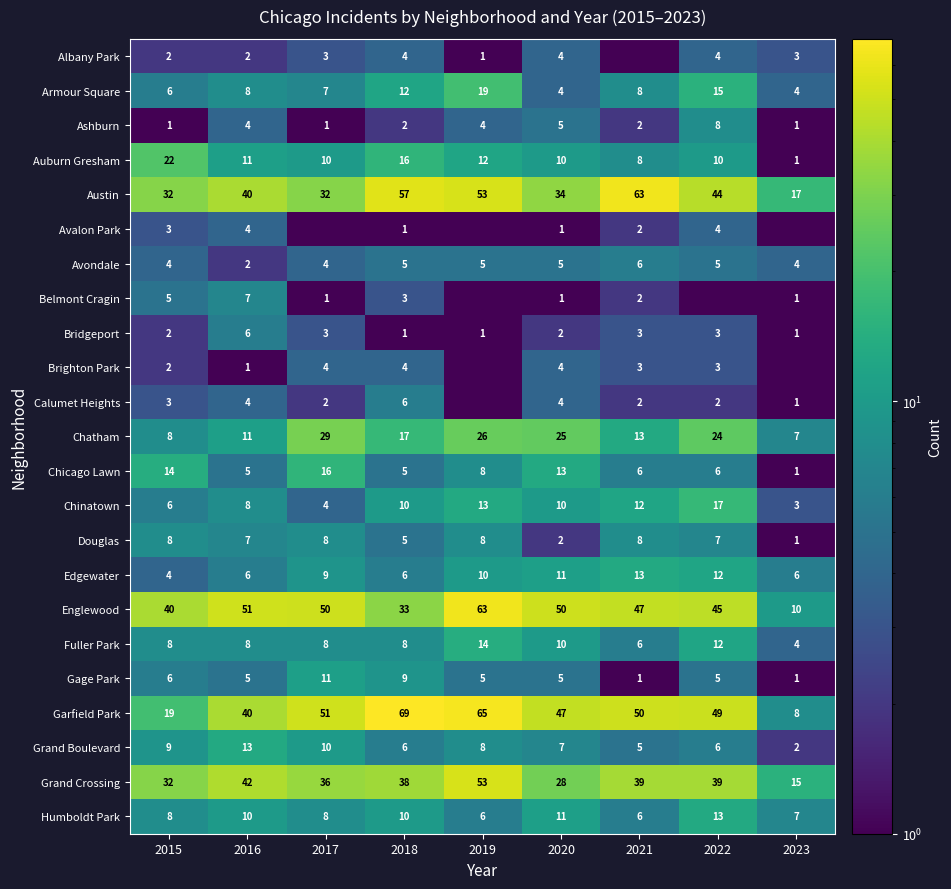

How many distinct data groups are displayed?

23